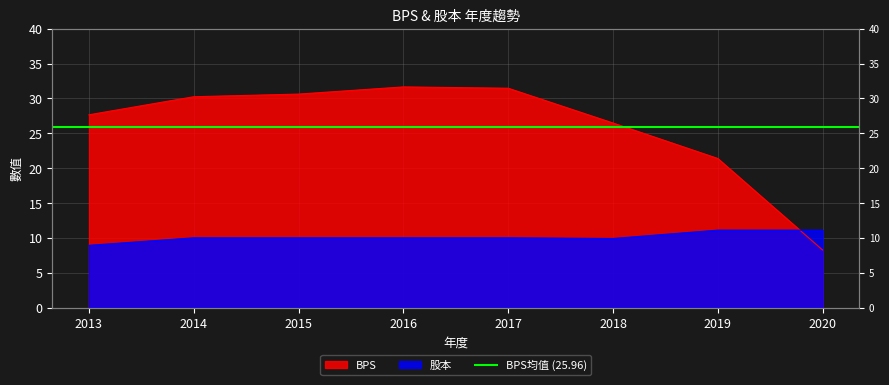

Is it true that 股本 equals 13.5 at 2017?

False